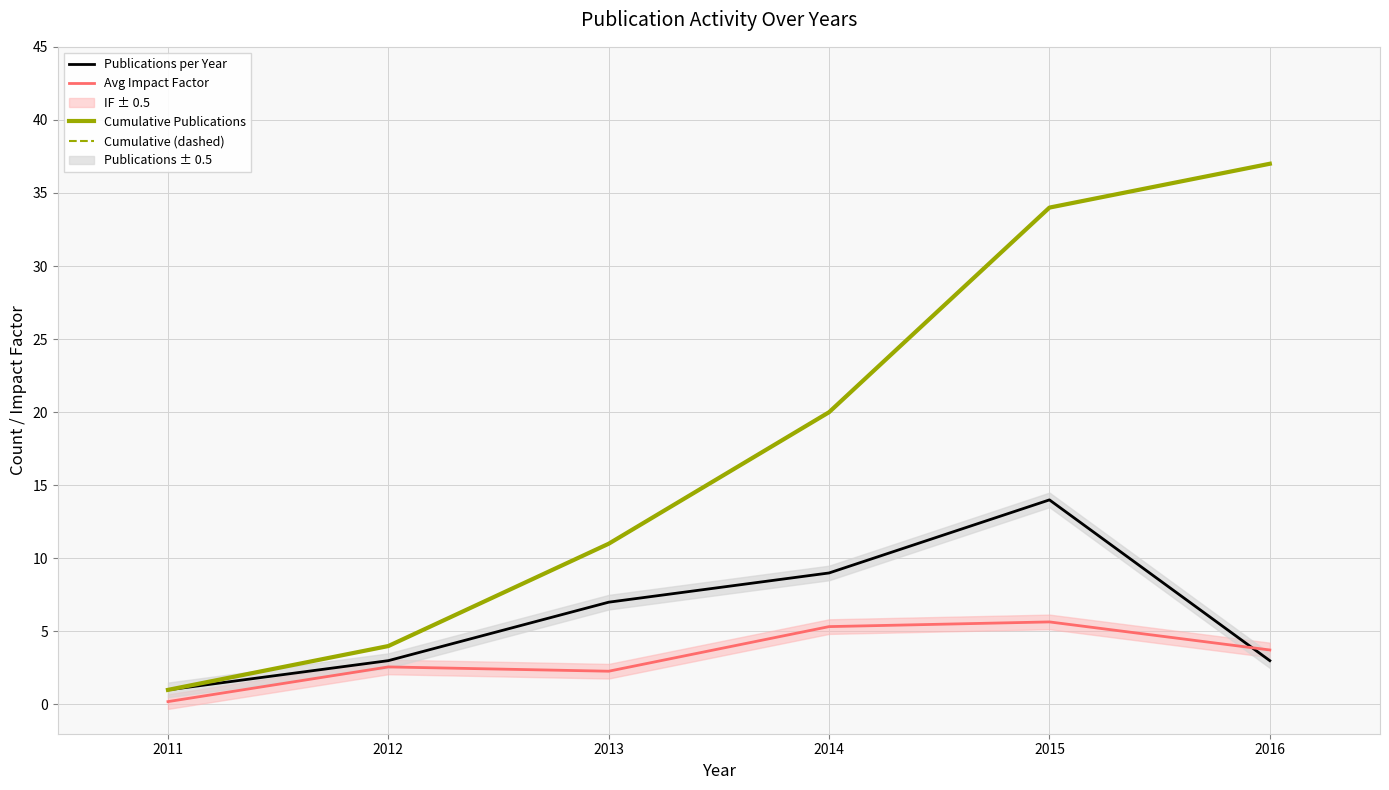

Which series has the widest spread of values?

Cumulative Publications